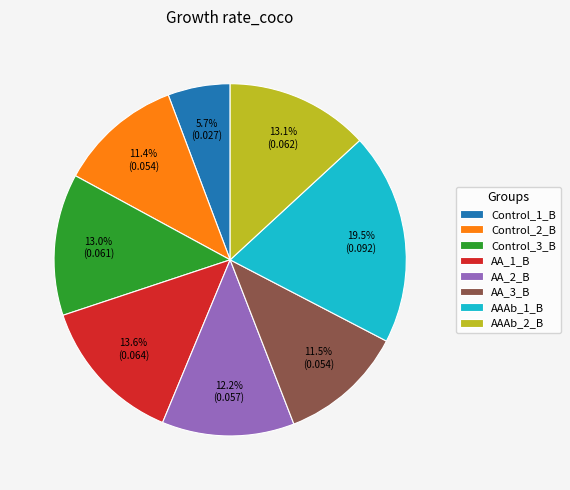

Count the number of slices in the pie.

8